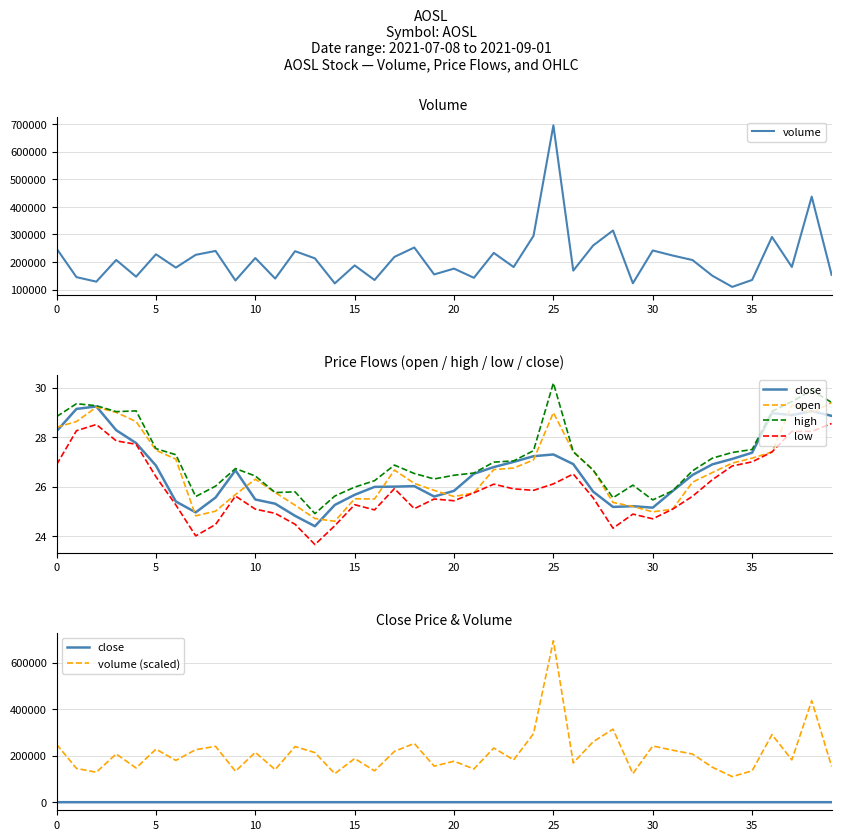

Which series has the widest spread of values?

volume